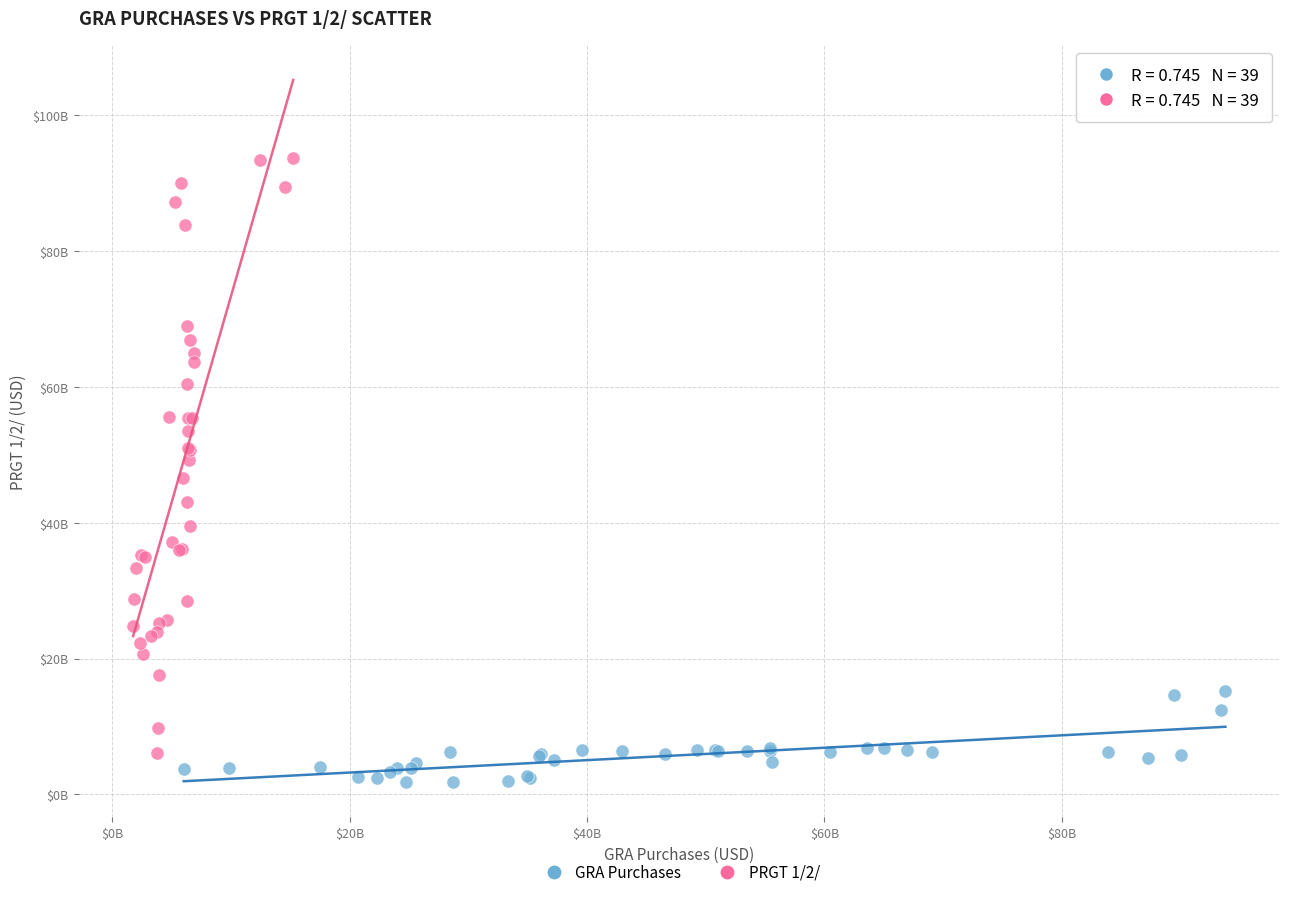

What are all the series names shown in the legend?

GRA Purchases, PRGT 1/2/